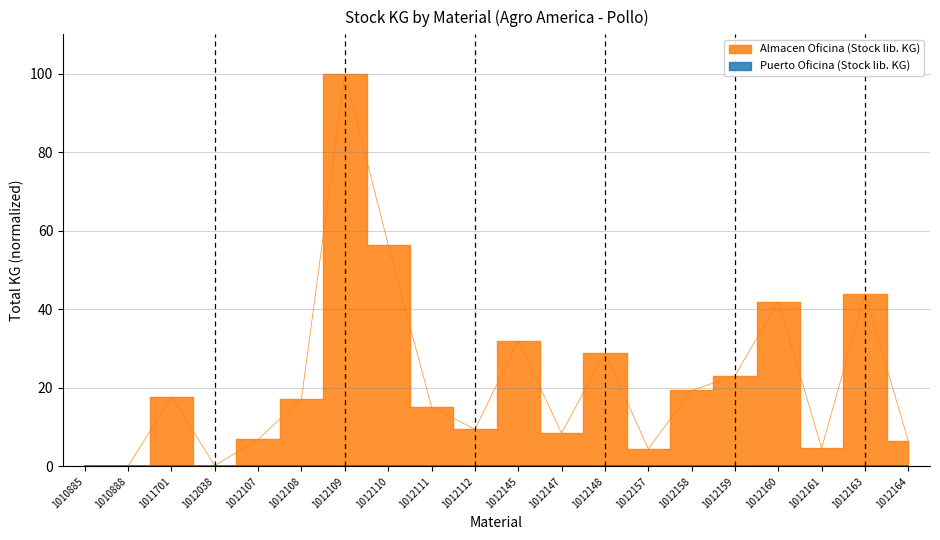

Reading left to right, extract all data points from this chart.

1010885=0.1	1010888=0.1	1011701=17.7	1012038=0.2	1012107=6.9	1012108=17.2	1012109=100.0	1012110=56.4	1012111=15.2	1012112=9.4	1012145=32.0	1012147=8.5	1012148=28.9	1012157=4.5	1012158=19.4	1012159=23.1	1012160=42.0	1012161=4.6	1012163=44.0	1012164=6.4